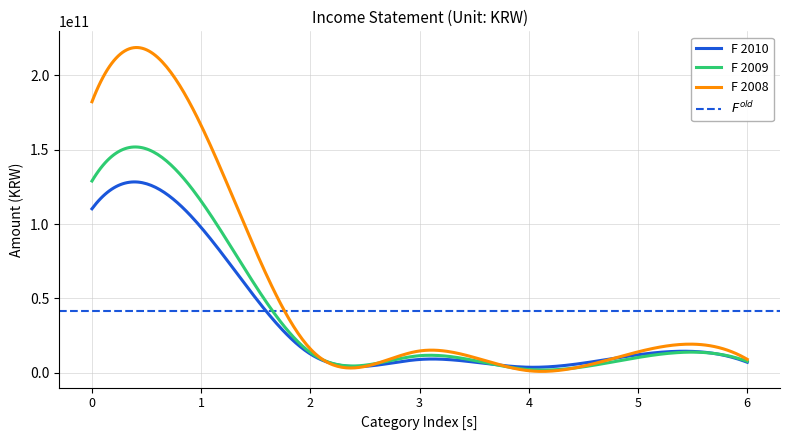

How many lines are shown in the chart?

3